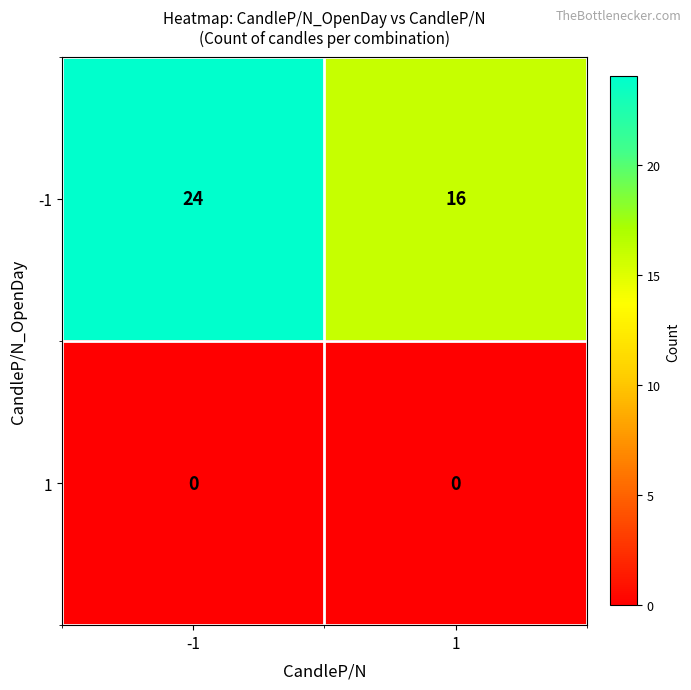

What is the greatest value displayed?

24